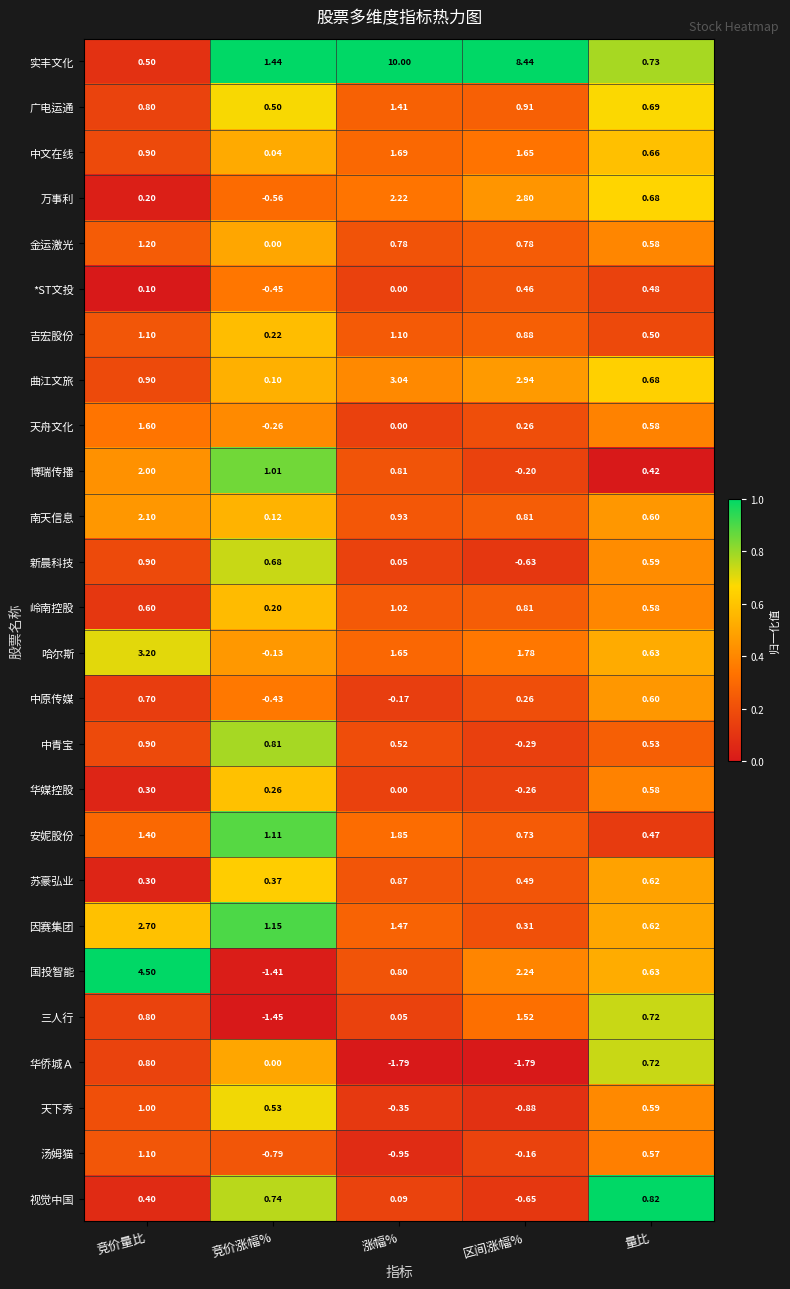

Rank the categories by 苏豪弘业 value from lowest to highest.

竞价量比, 竞价涨幅%, 区间涨幅%, 量比, 涨幅%